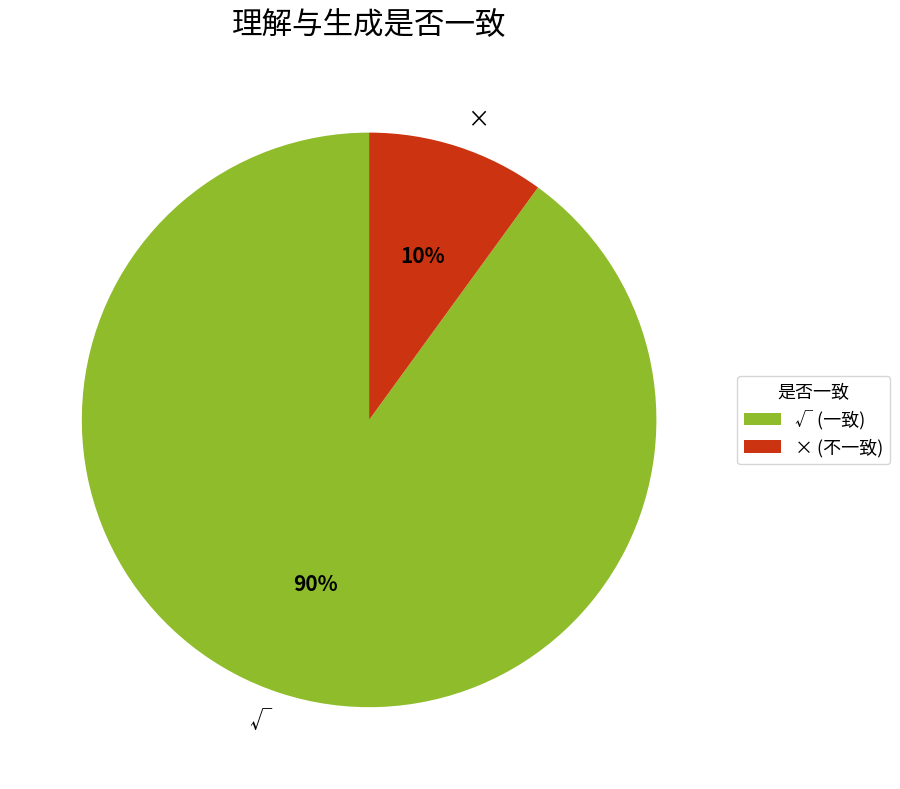

True or false: √ accounts for 90% of the total.

True